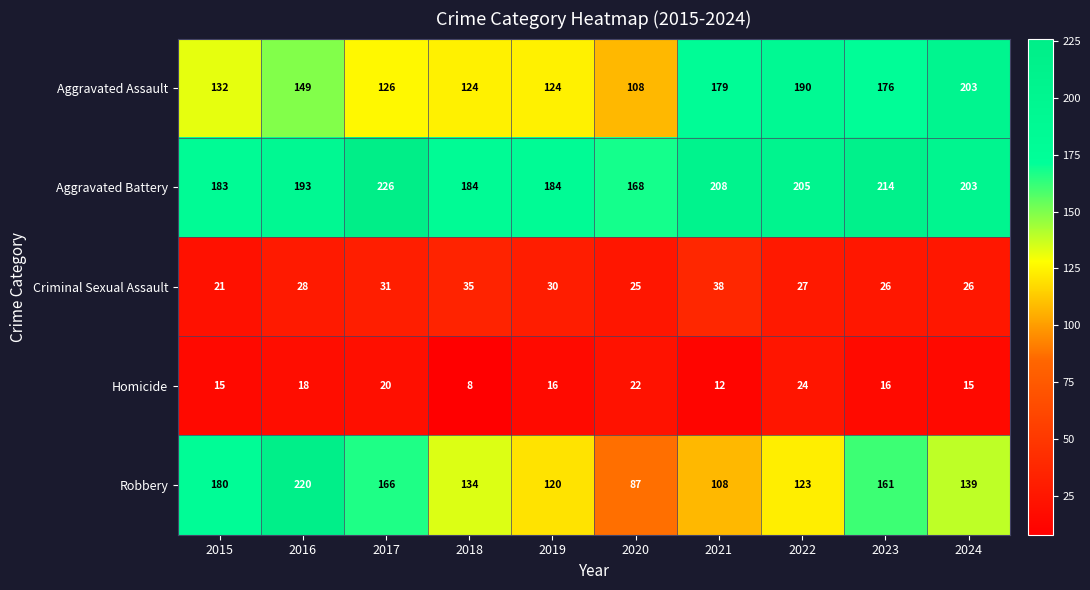

At which category is the sum across all series the highest?

2016